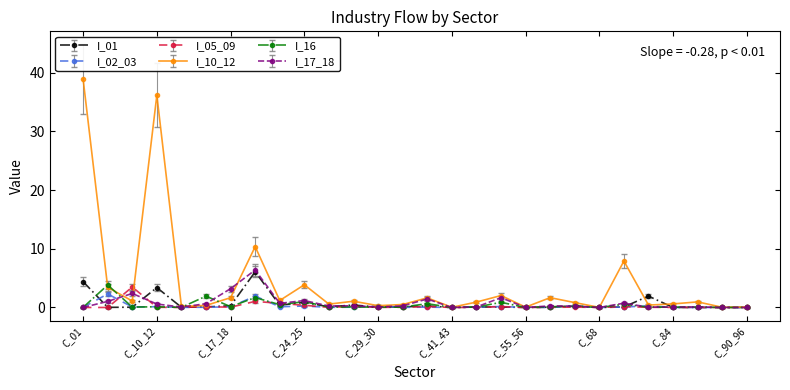

What is the value of the I_16 point at the 2nd from the left?

3.8